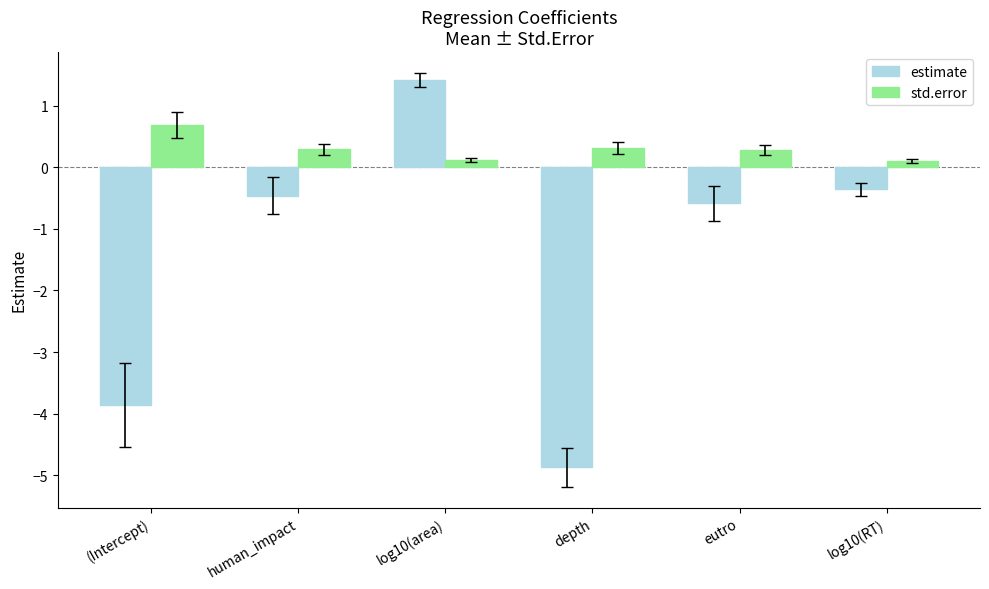

What is the difference between the maximum and second lowest values in the estimate series?

5.3